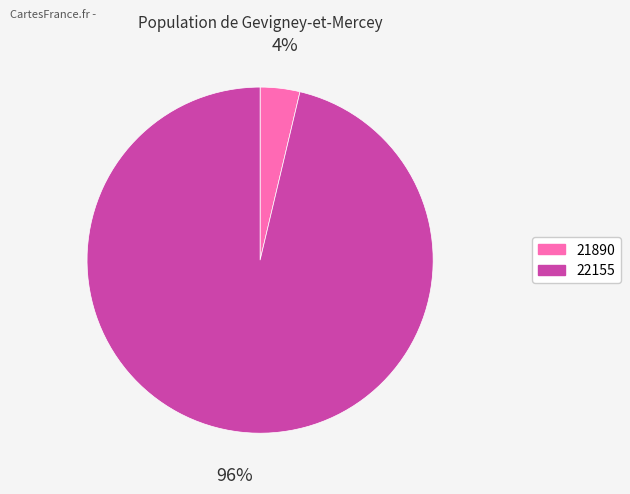

To the nearest percent, what percentage of the pie is 22155?

96%